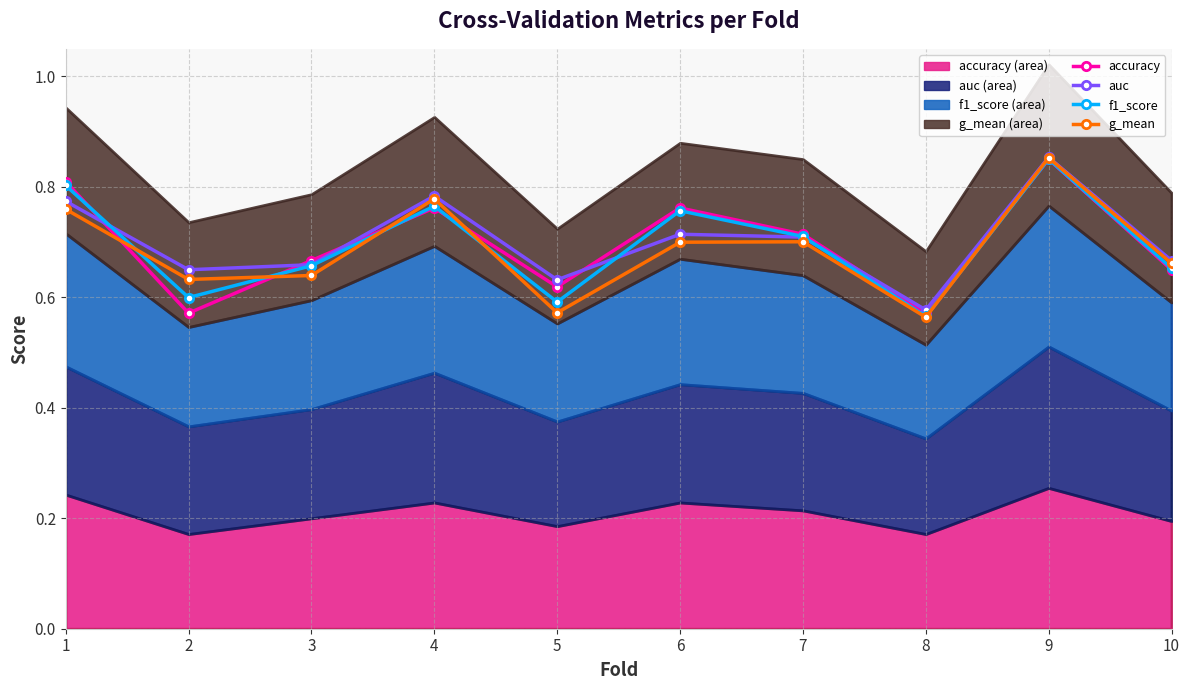

True or false: auc (line) and g_mean (line) intersect in this chart.

False